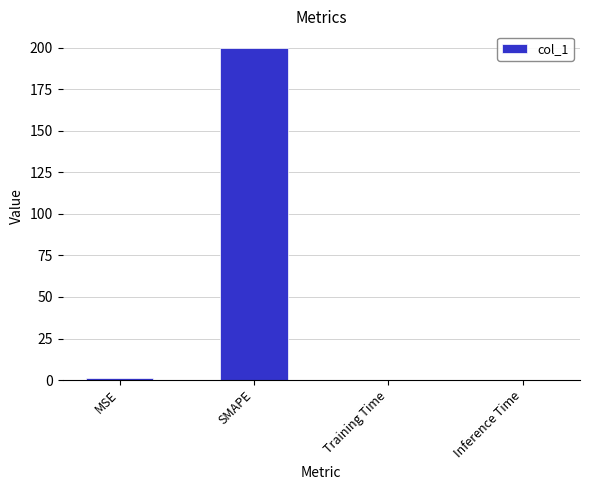

What is the greatest value displayed?

200.0